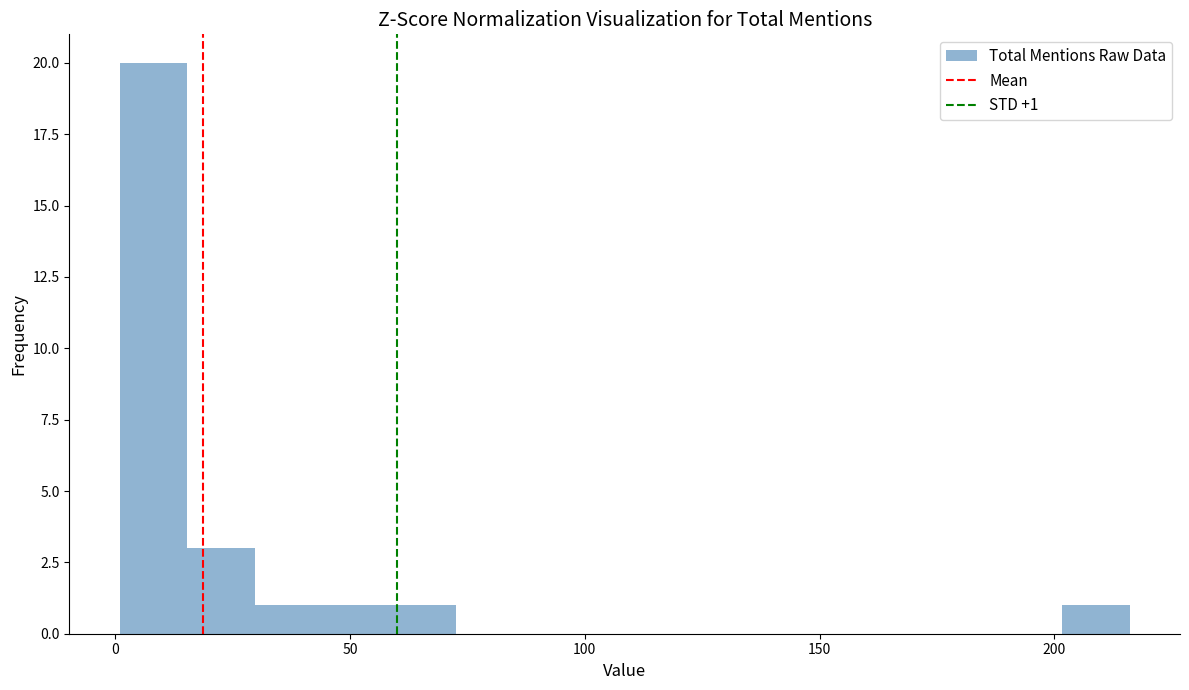

Around what value on the x-axis is the tallest bar? Give the approximate position of its centre, as read against the axis.

10